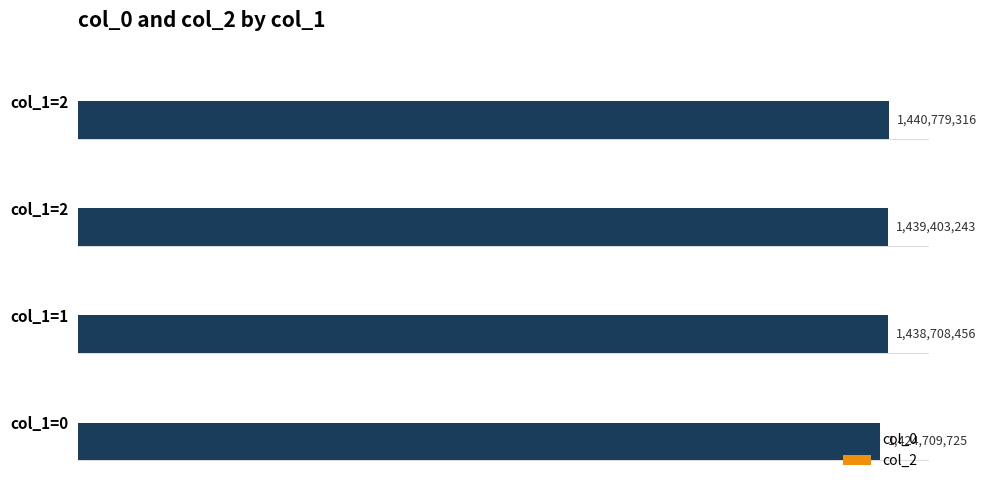

Does the chart contain any negative values?

No